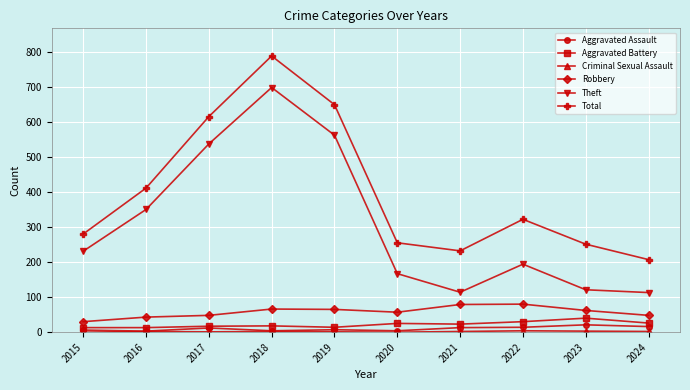

The value of Robbery at 2019 is 65. True or false?

True